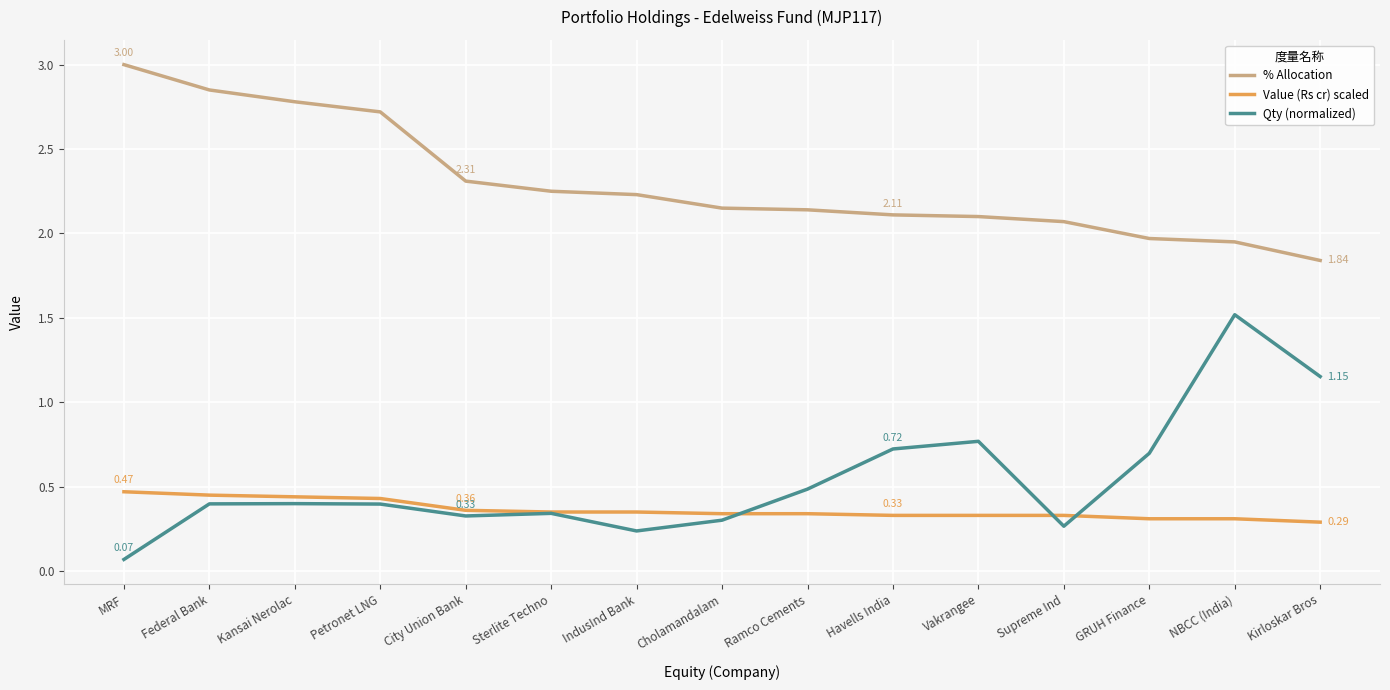

Does the chart have visible grid lines?

Yes